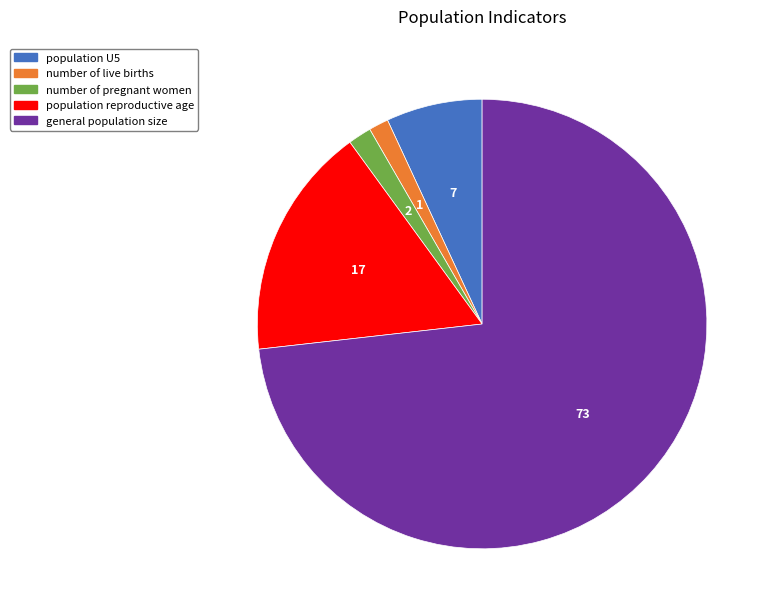

Does number of pregnant women represent more than half of the total?

No